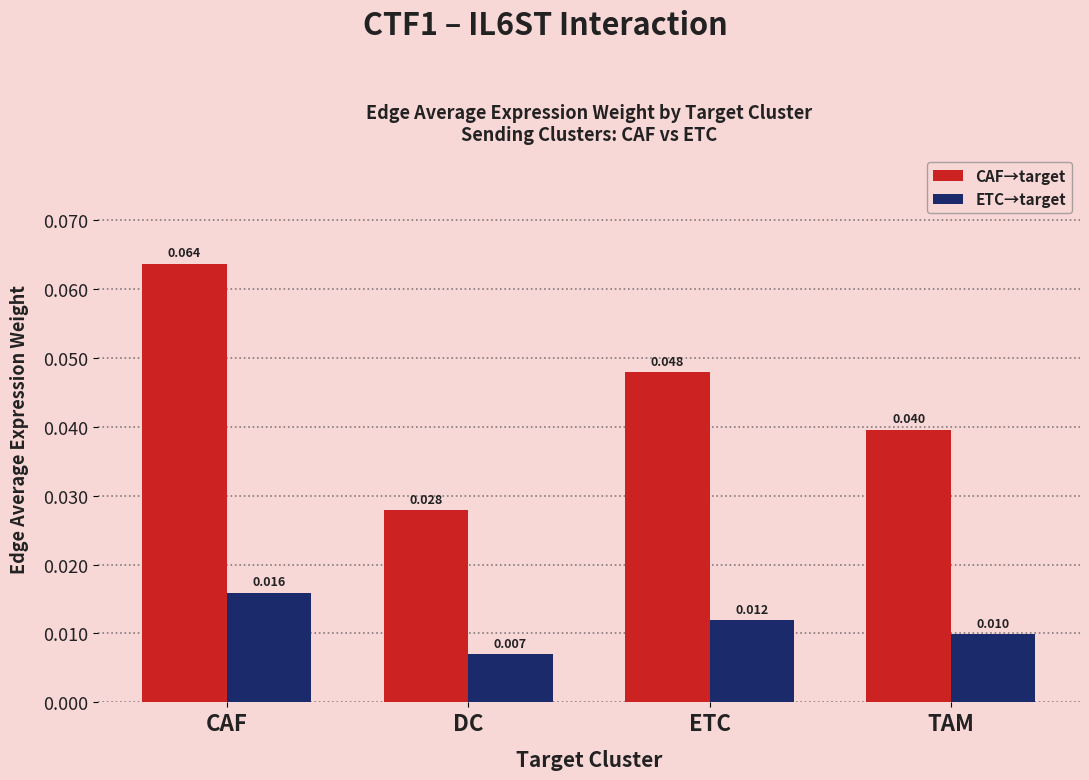

At which category is the sum across all series the highest?

CAF